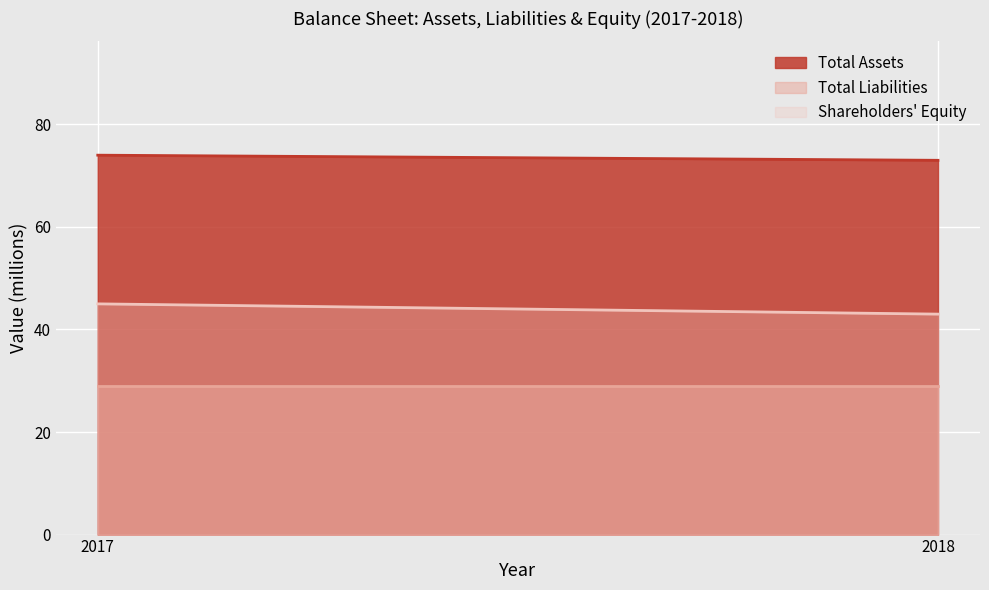

How many lines are shown in the chart?

3